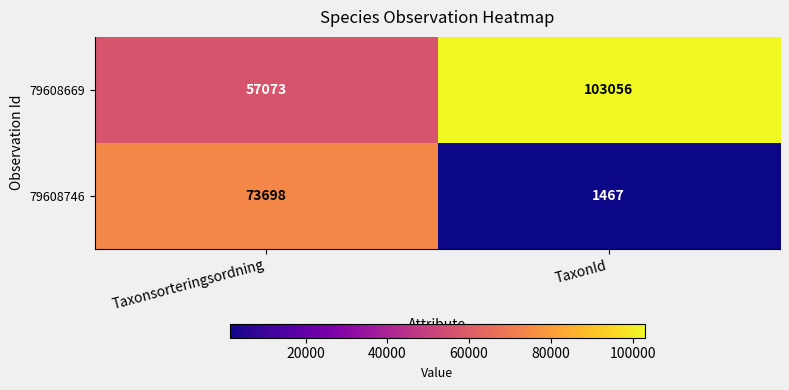

Count the number of categories in the chart.

2